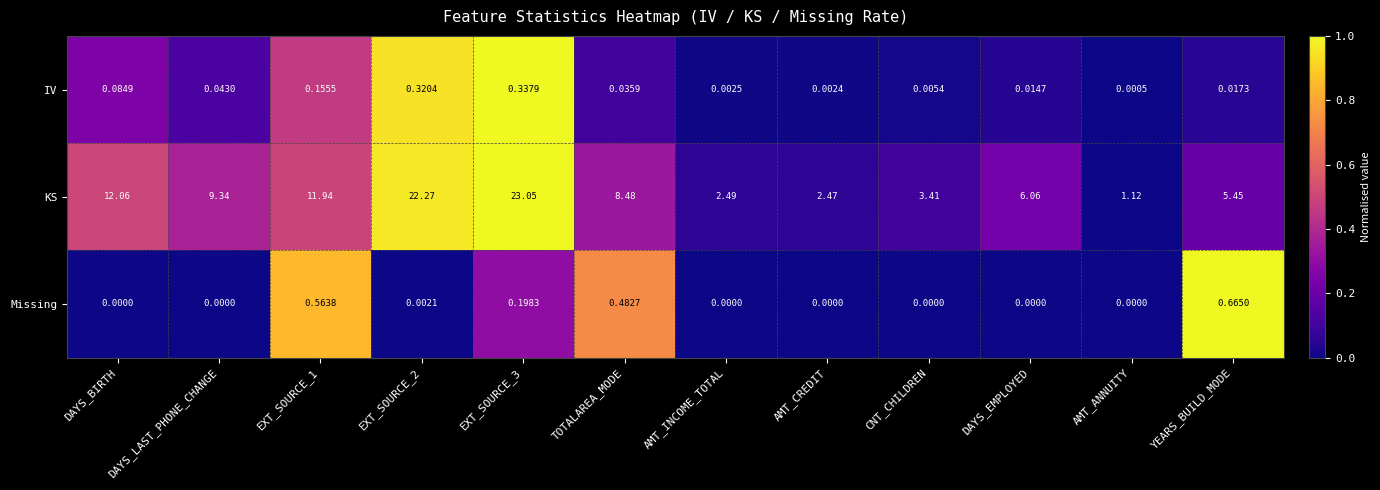

At which label is IV closest to 0?

AMT_ANNUITY